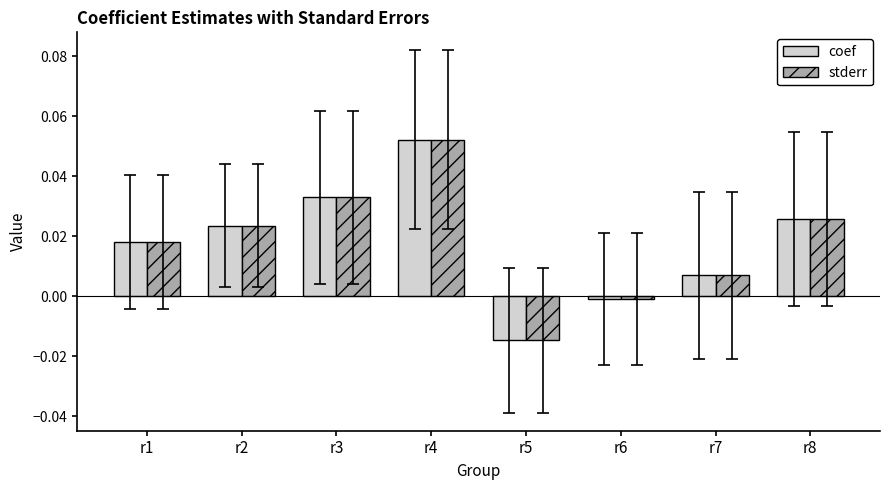

Which category has the lowest value across all series?

r5